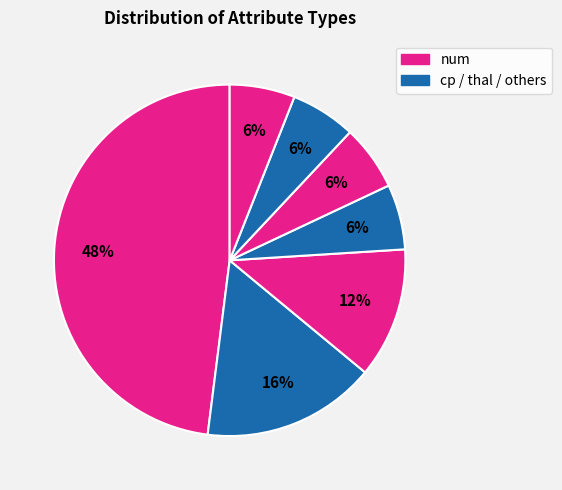

How many segments does this pie chart have?

7